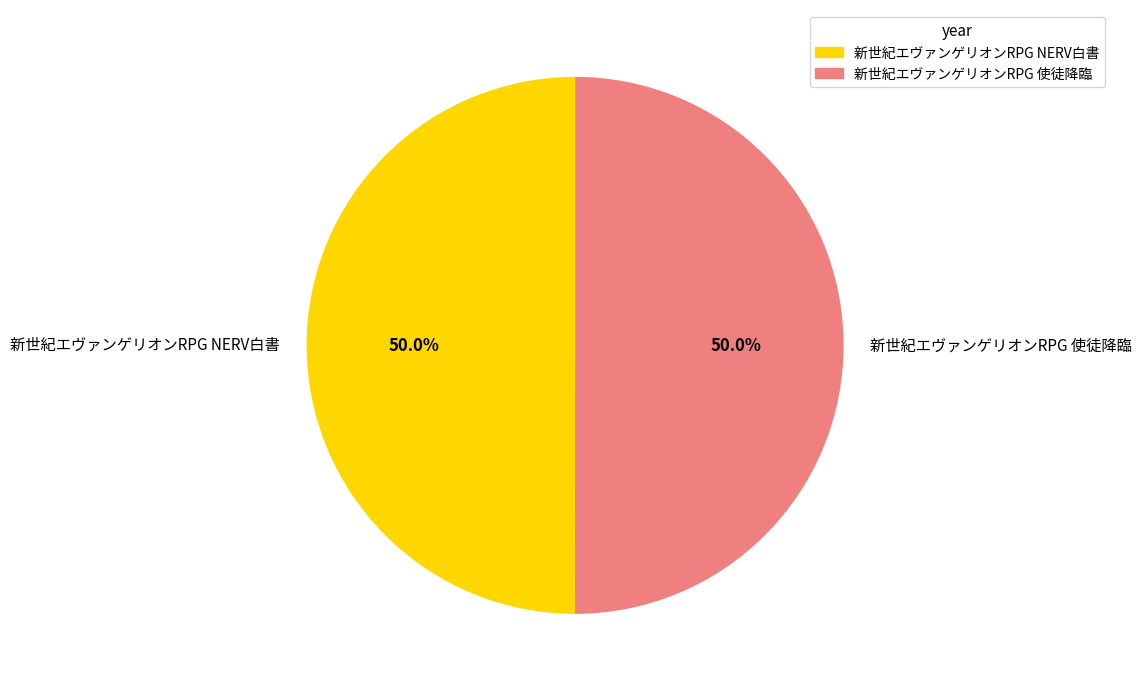

What is the total percentage of 新世紀エヴァンゲリオンRPG 使徒降臨 and 新世紀エヴァンゲリオンRPG NERV白書?

100.0%